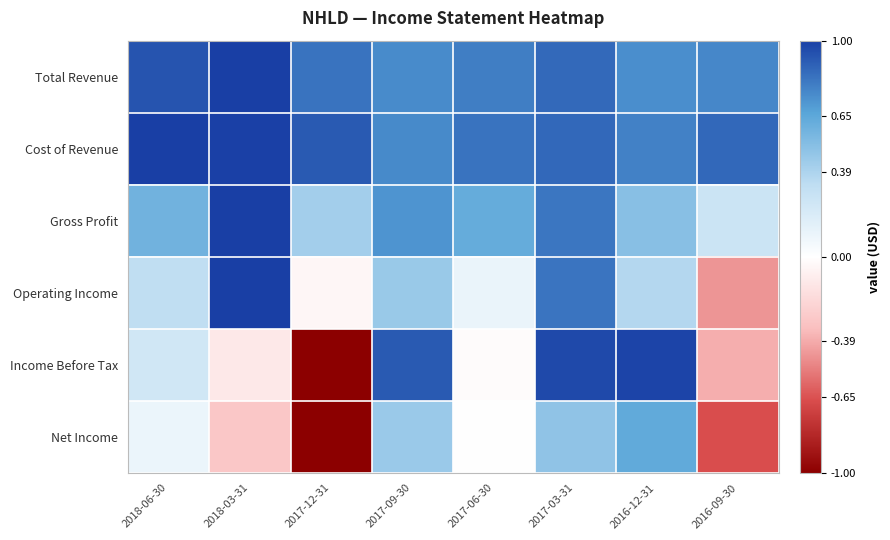

Which series changed the most between 2017-06-30 and 2017-03-31?

Income Before Tax